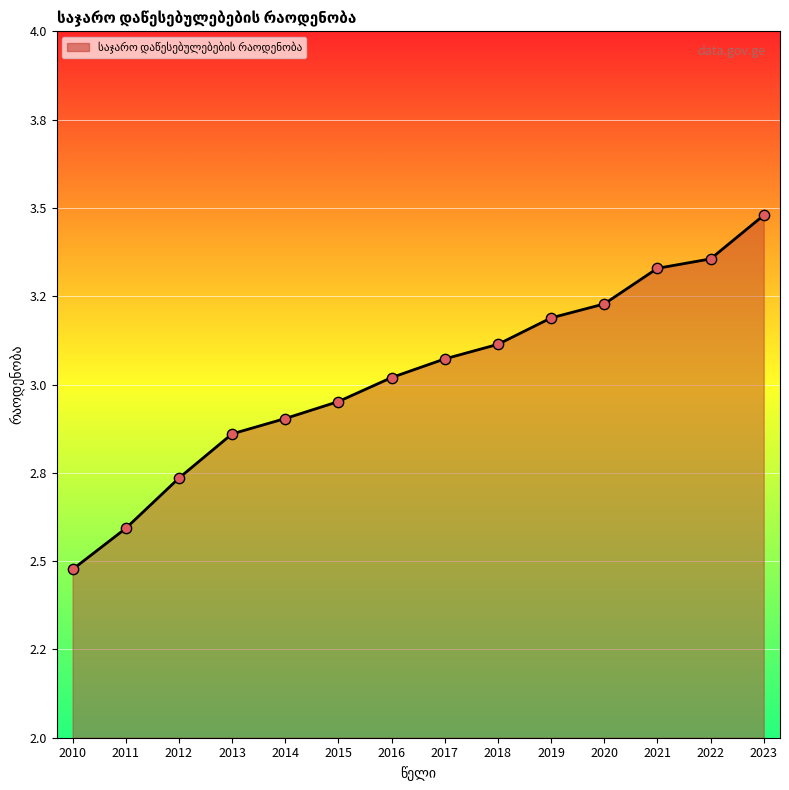

What is the change in value from 2016 to 2023?

+0.5